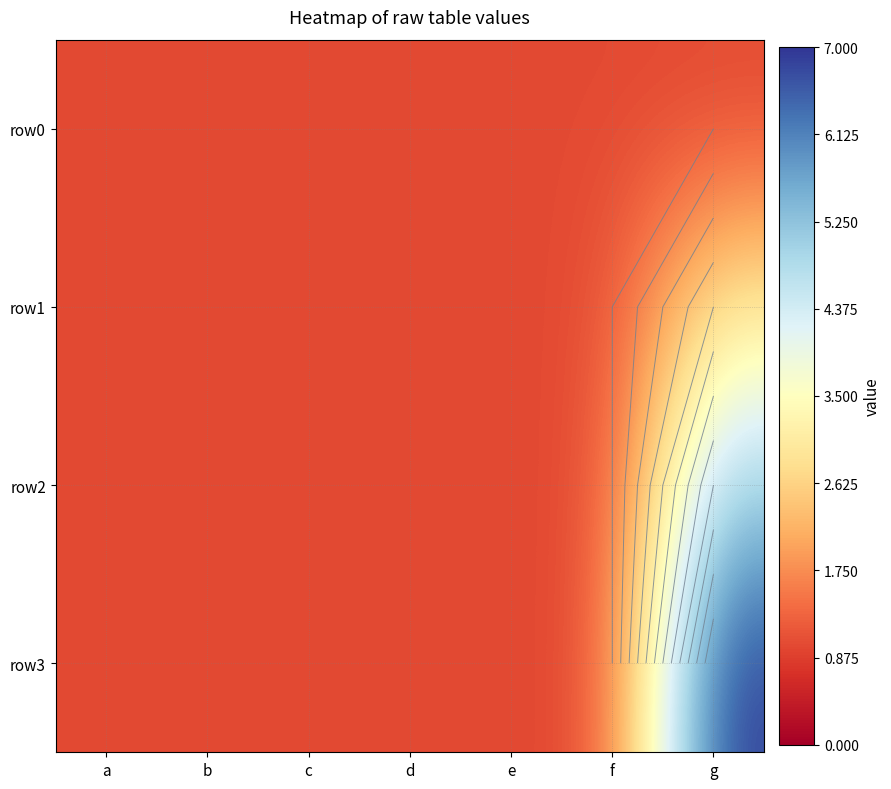

Which series has the widest spread of values?

row3